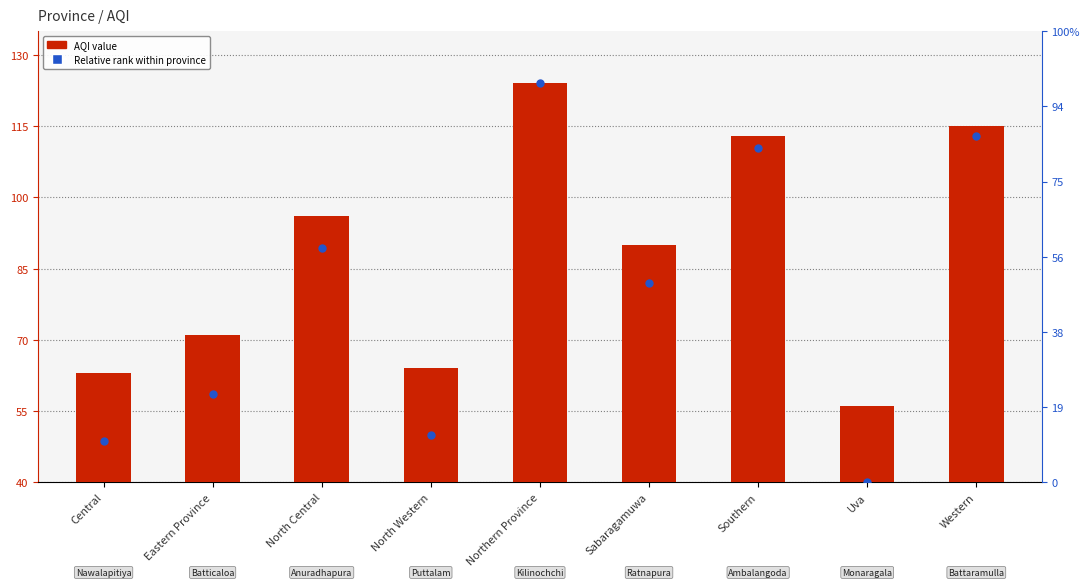

Which series contains the lowest Y value?

AQI